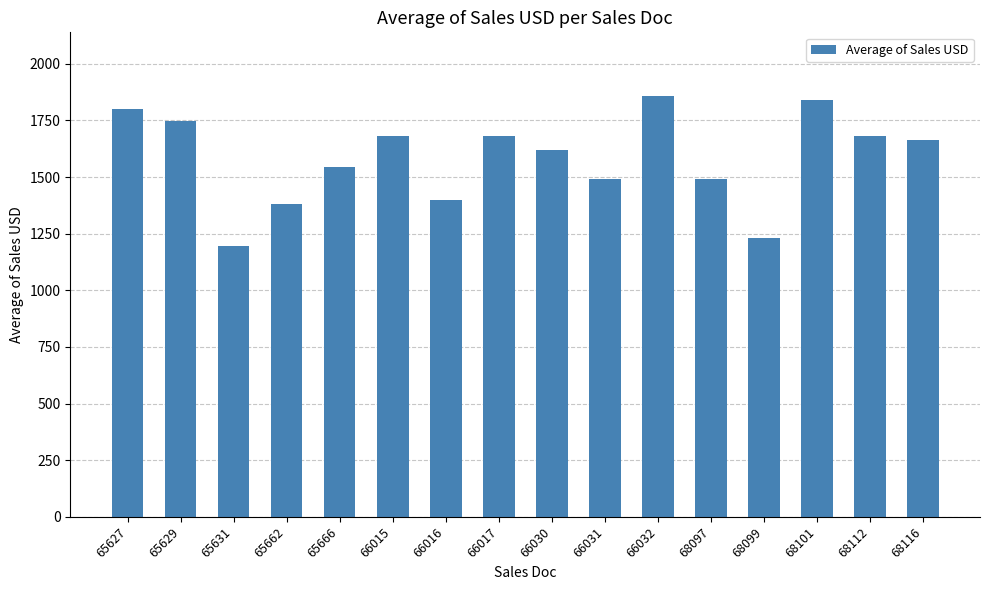

What is the difference between the values at 65629 and 68112?

66.7